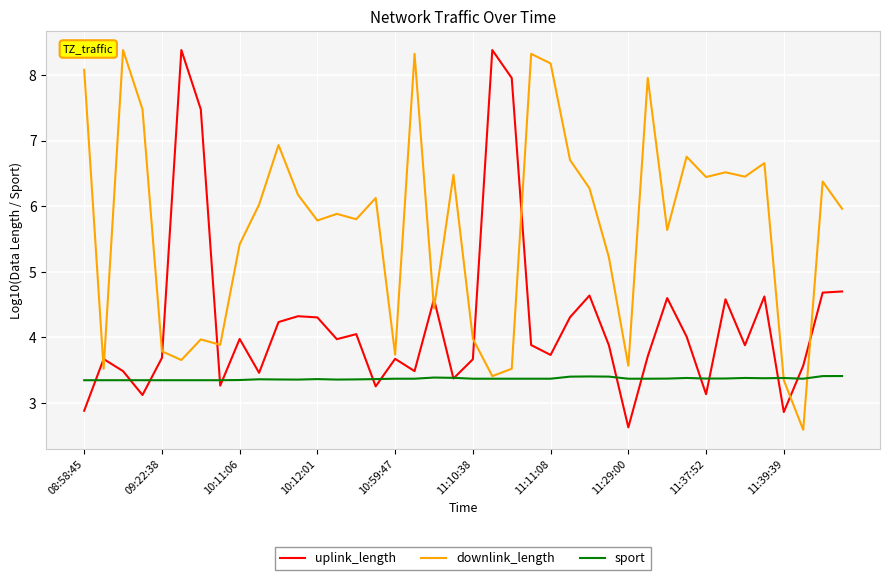

Which series has the largest total across all categories?

downlink_length